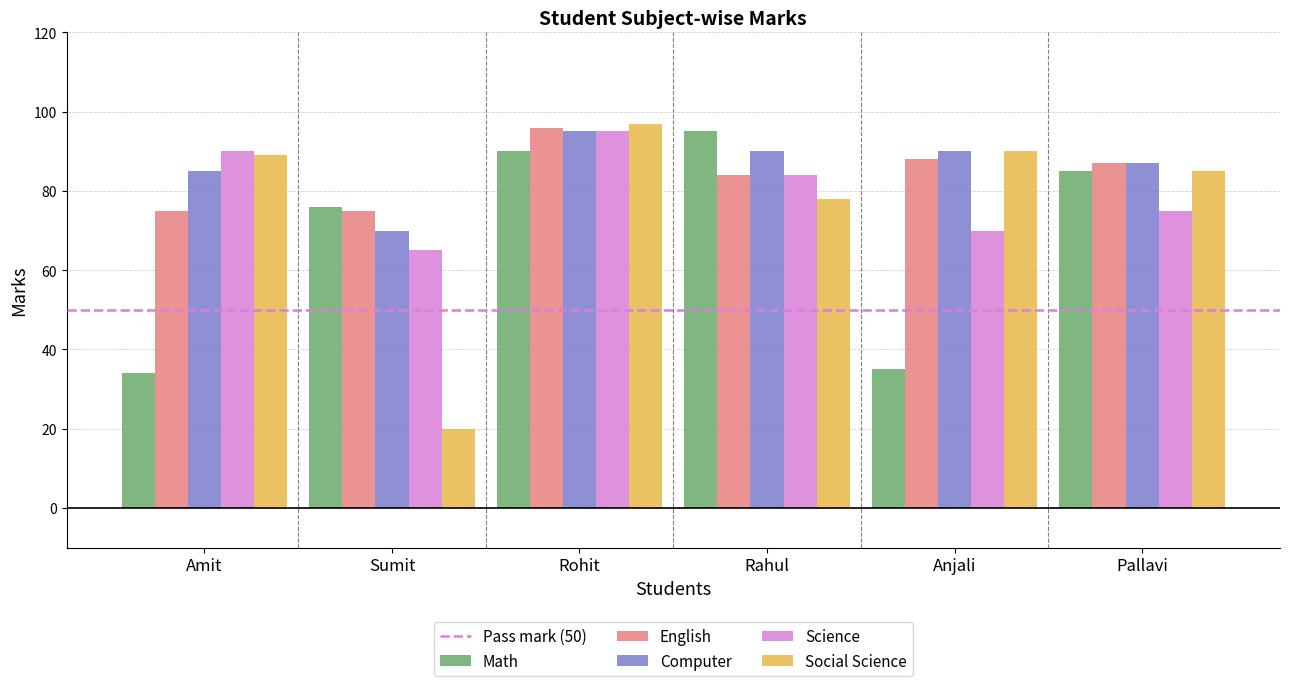

Read the Social Science value at Pallavi.

85